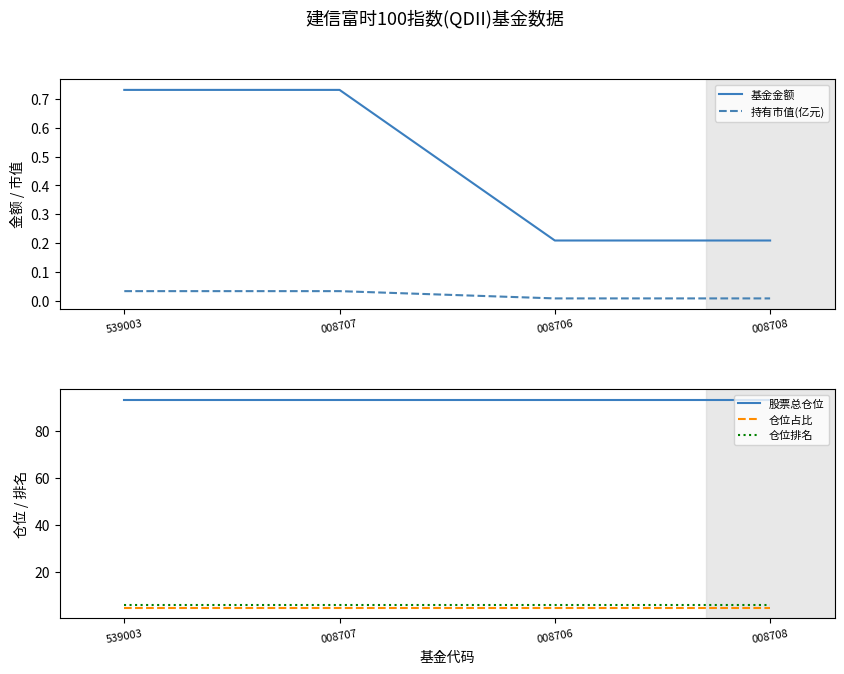

How many distinct data groups are displayed?

5